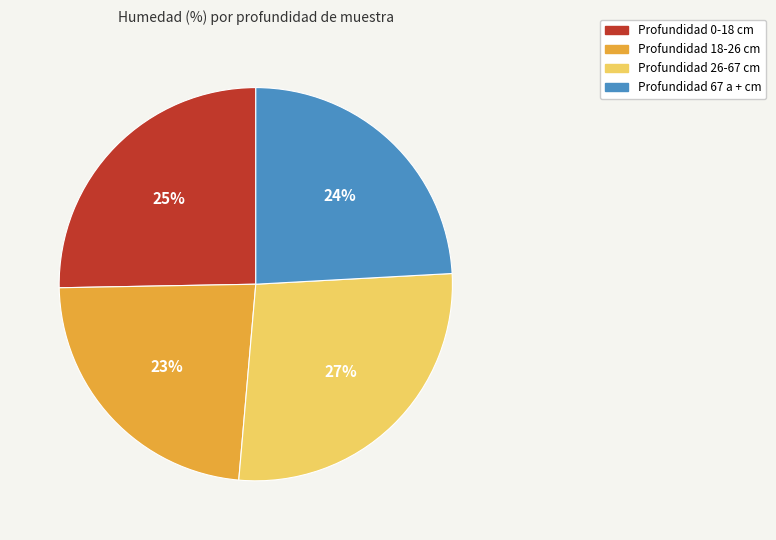

Is there a majority slice in this chart?

No